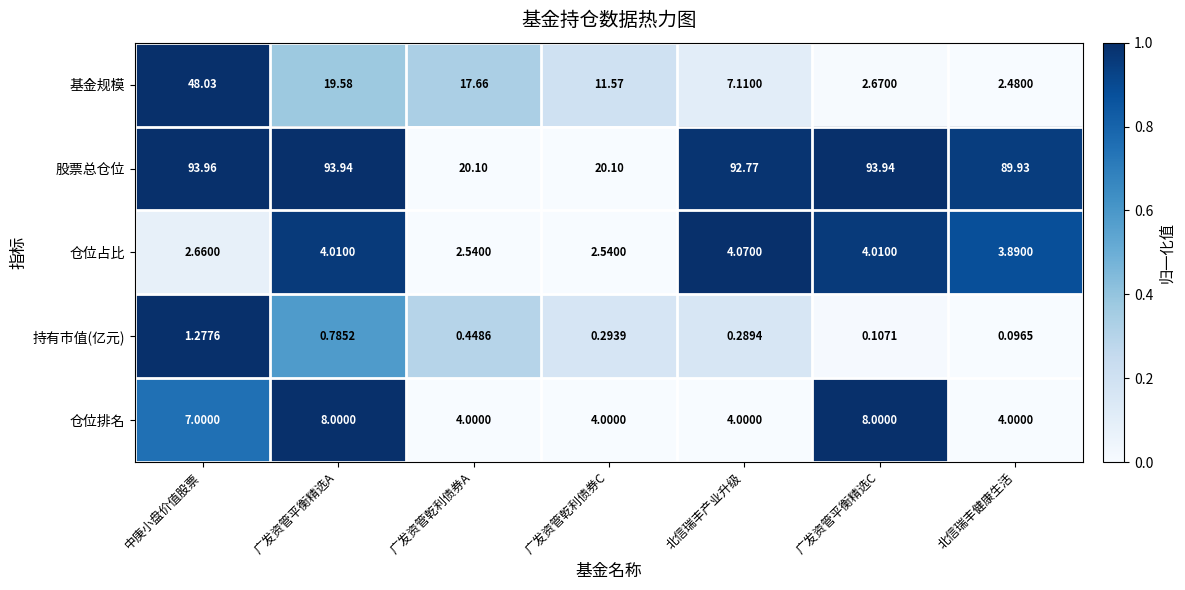

Where is 仓位排名 nearest to the value 6?

中庚小盘价值股票